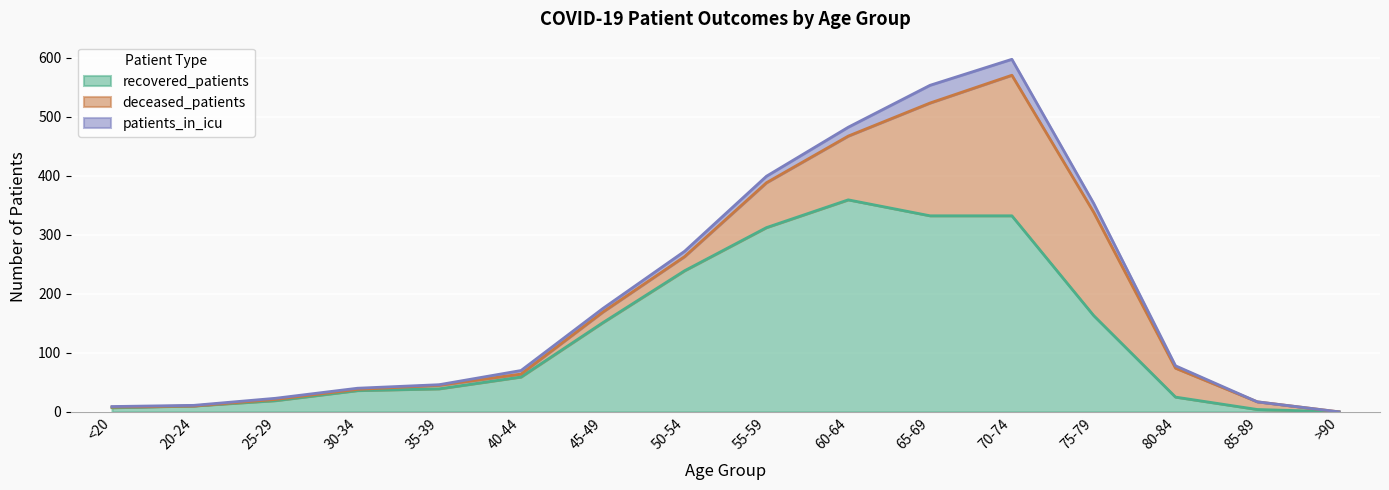

Is it true that deceased_patients equals 3 at 40-44?

False